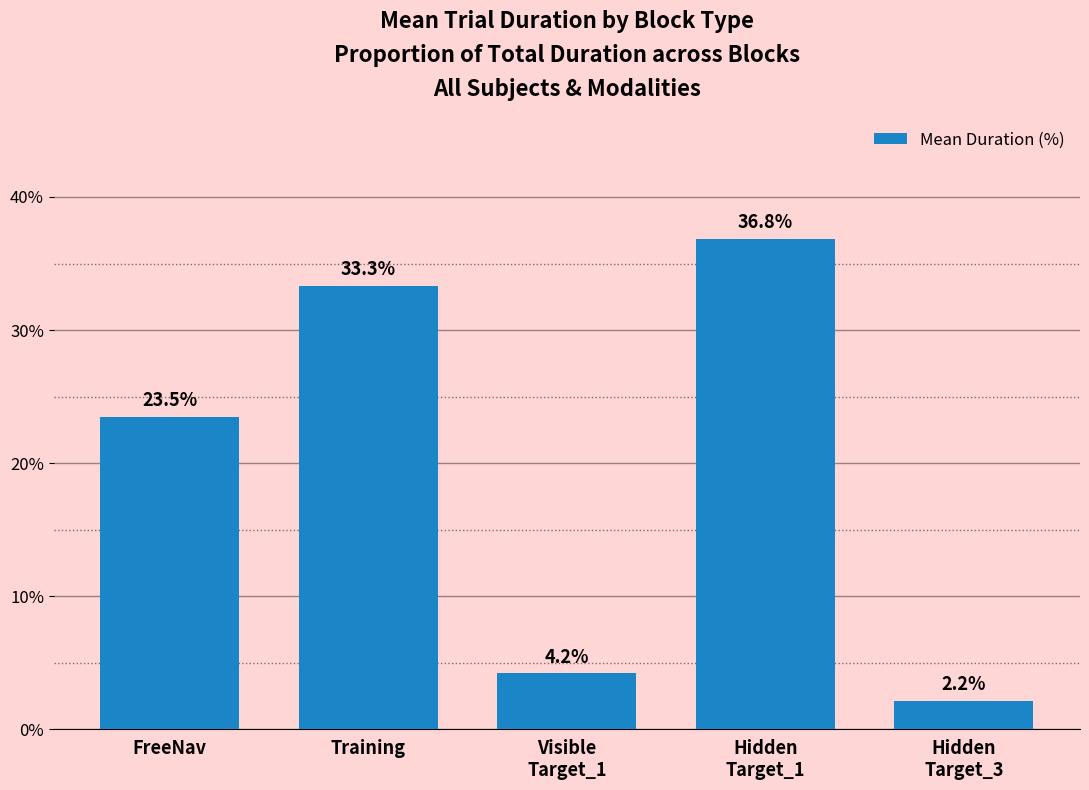

What is the smallest value displayed?

2.2